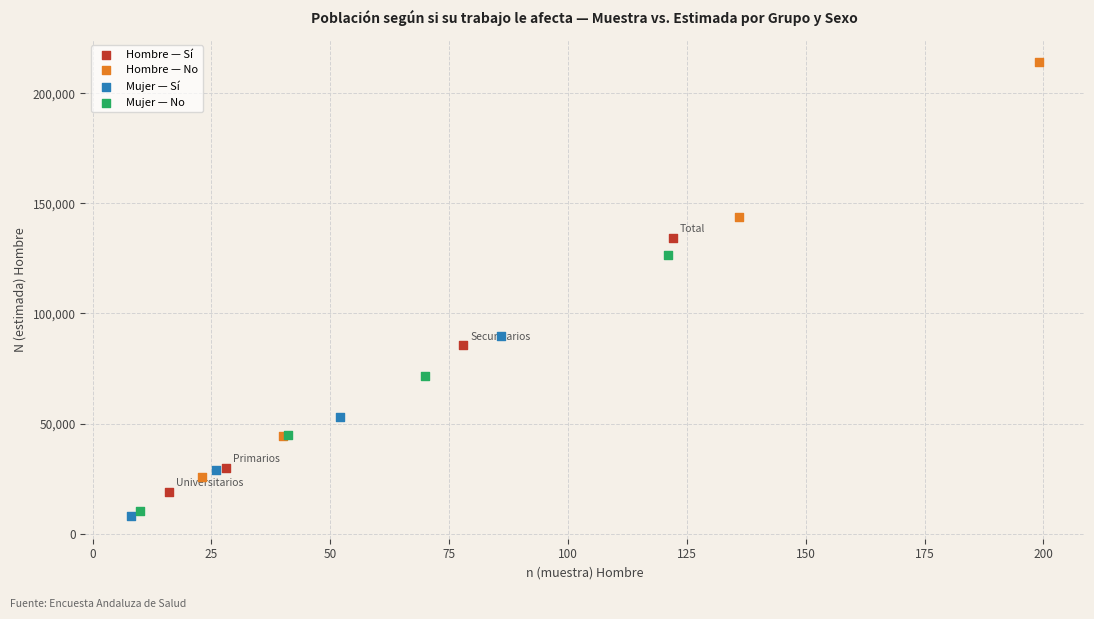

Which series reaches the maximum Y coordinate?

Hombre — No